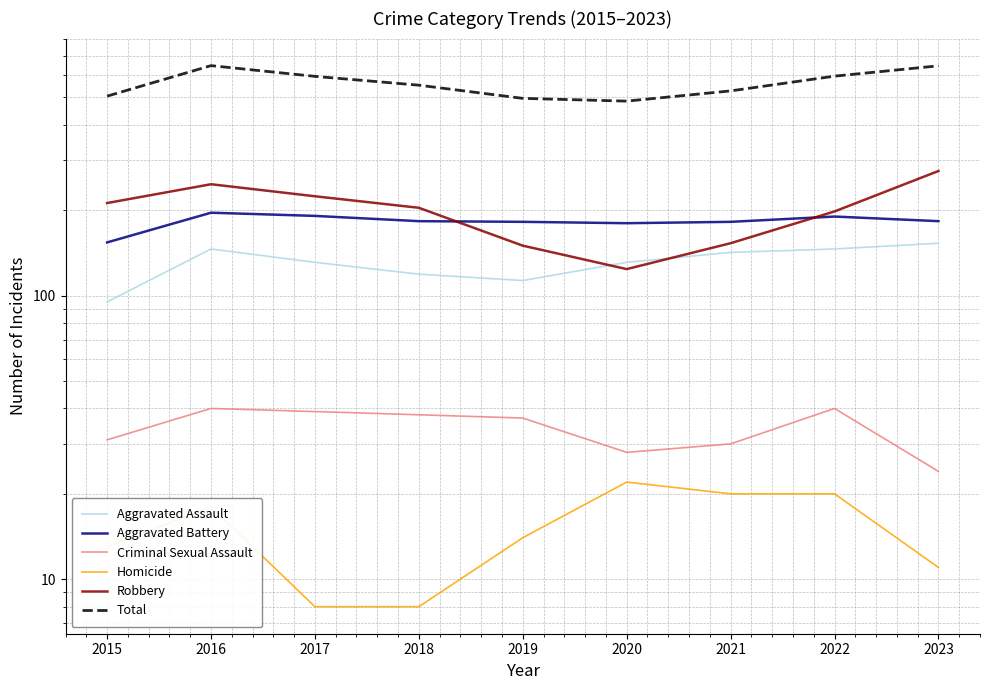

What value does the Criminal Sexual Assault series have at 2023, to the nearest 10?

20